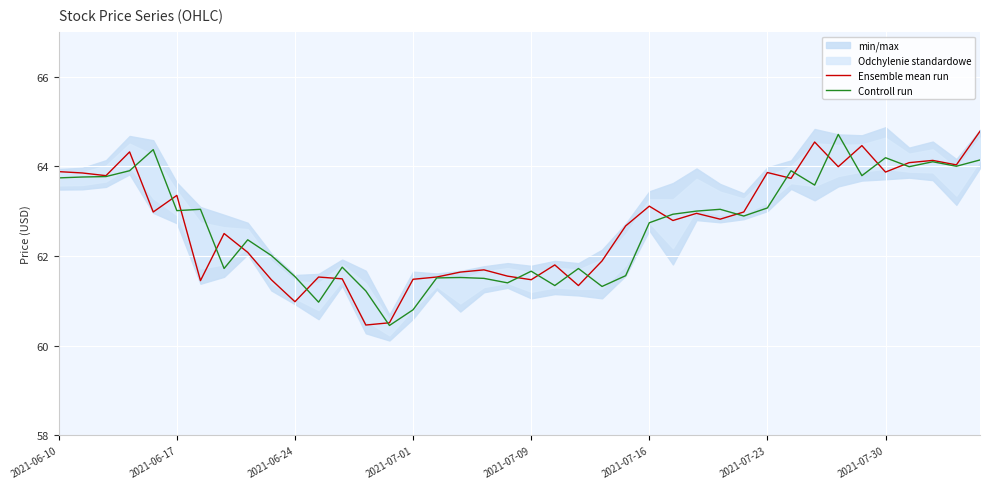

At which category is the sum across all series the highest?

39